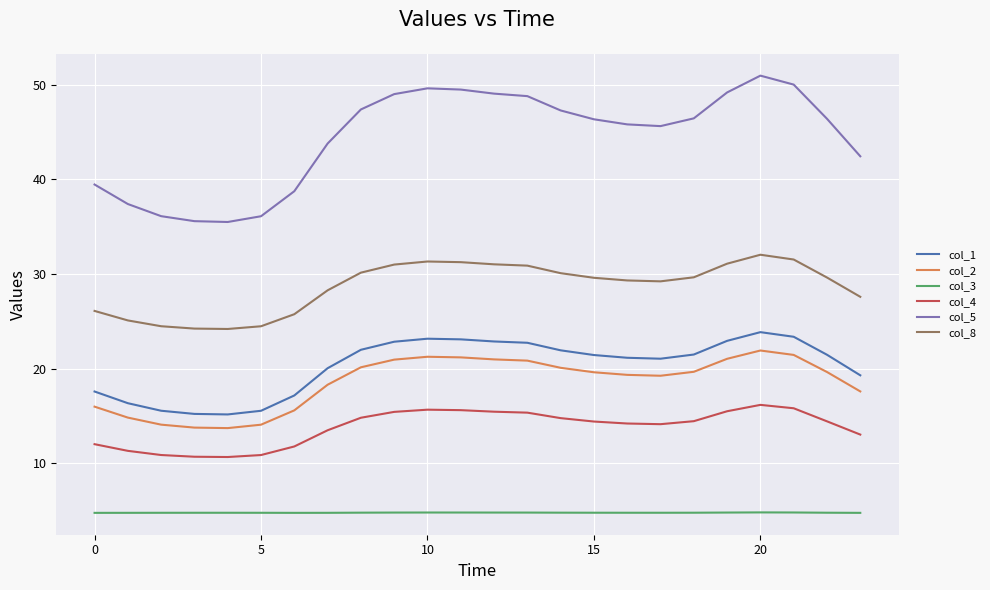

True or false: col_4 and col_1 cross at least once.

False